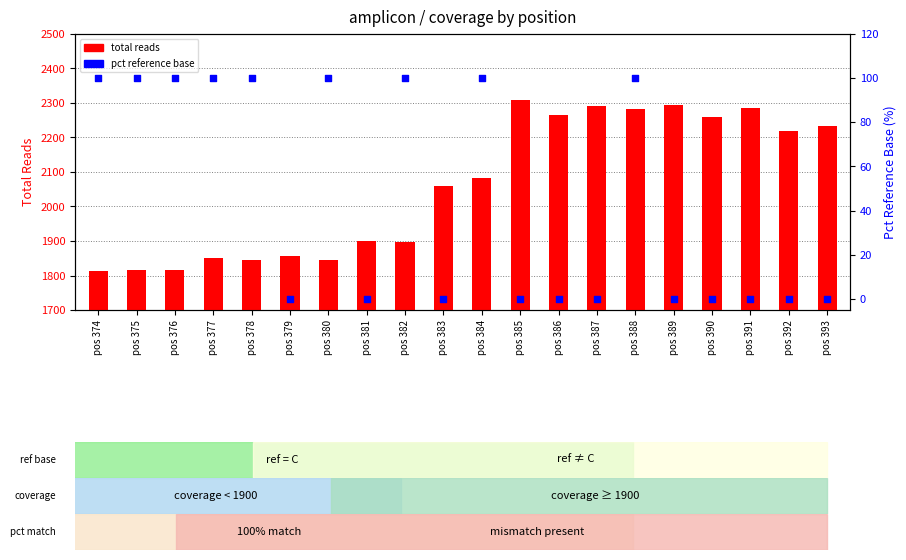

Which series has the widest spread of Y values?

total reads